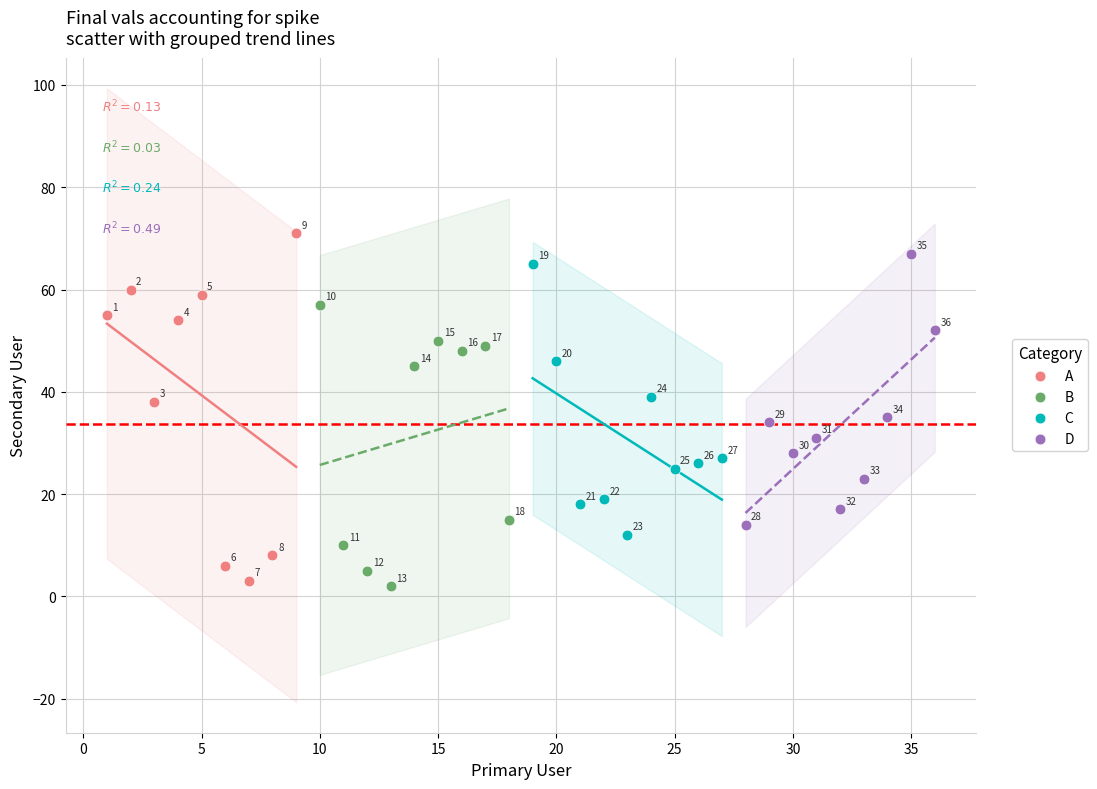

Which series contains the lowest Y value?

B